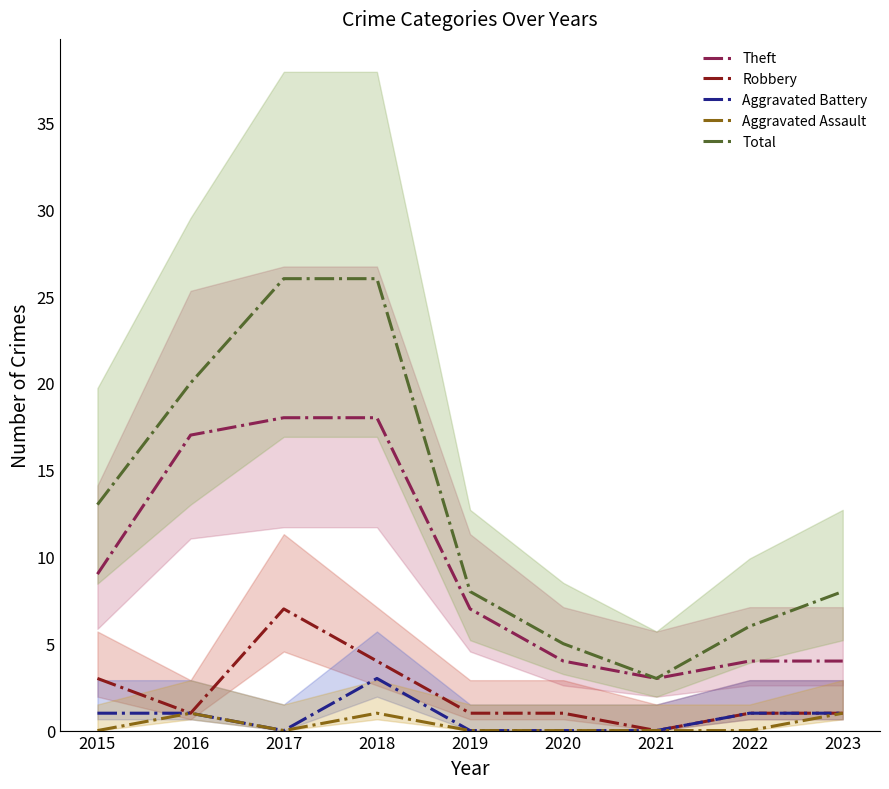

What is the greatest value displayed?

26